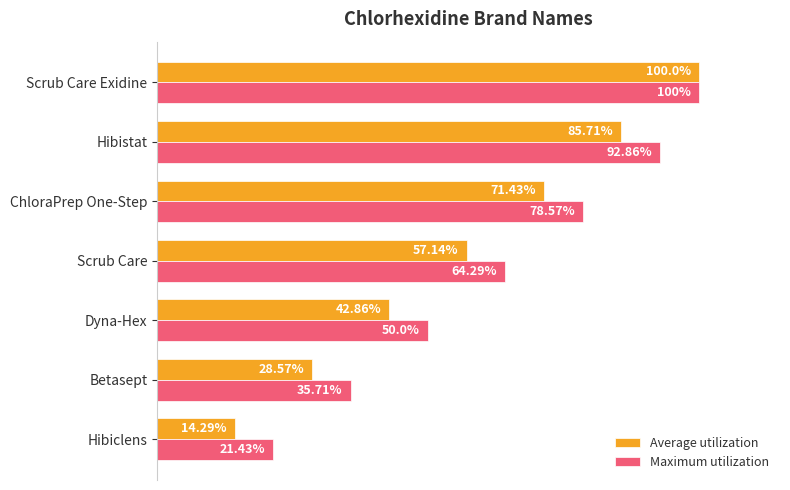

At Betasept, list the series in order from smallest to largest.

Average utilization, Maximum utilization